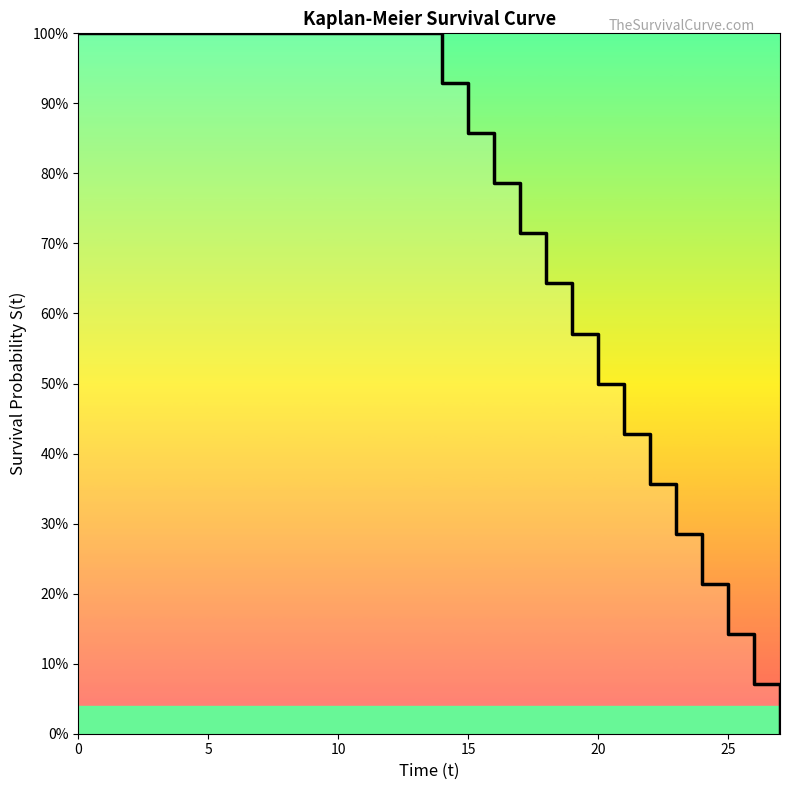

Which category has the lowest value across all series?

27